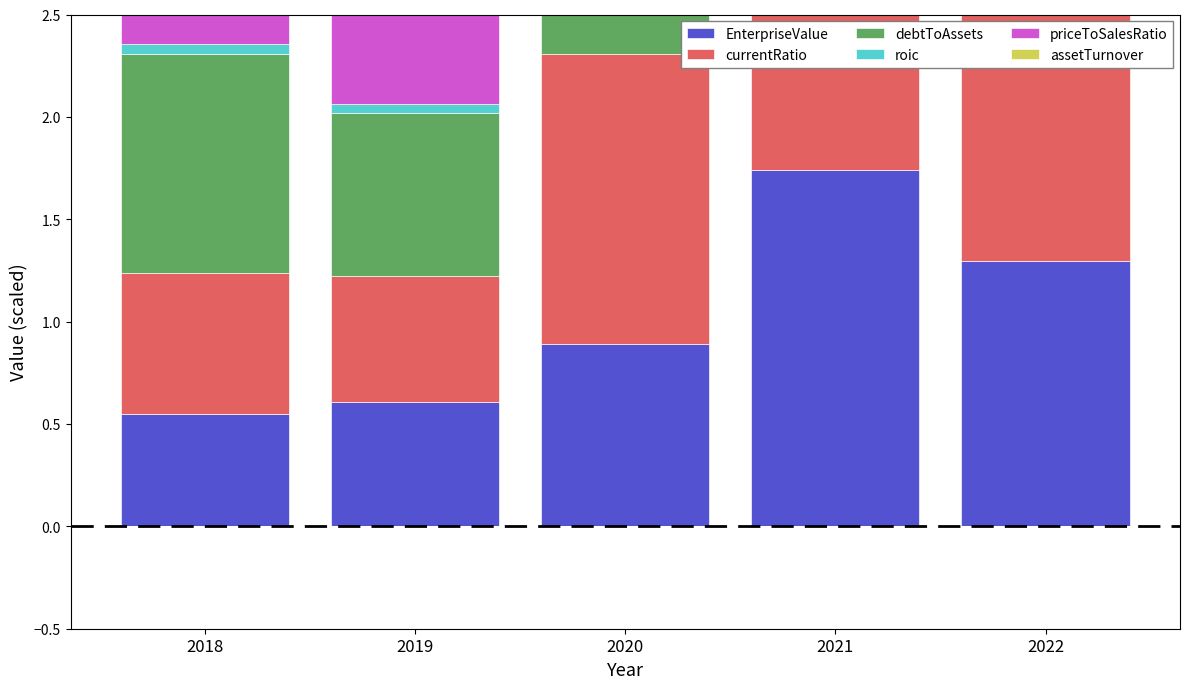

Count the number of categories in the chart.

5